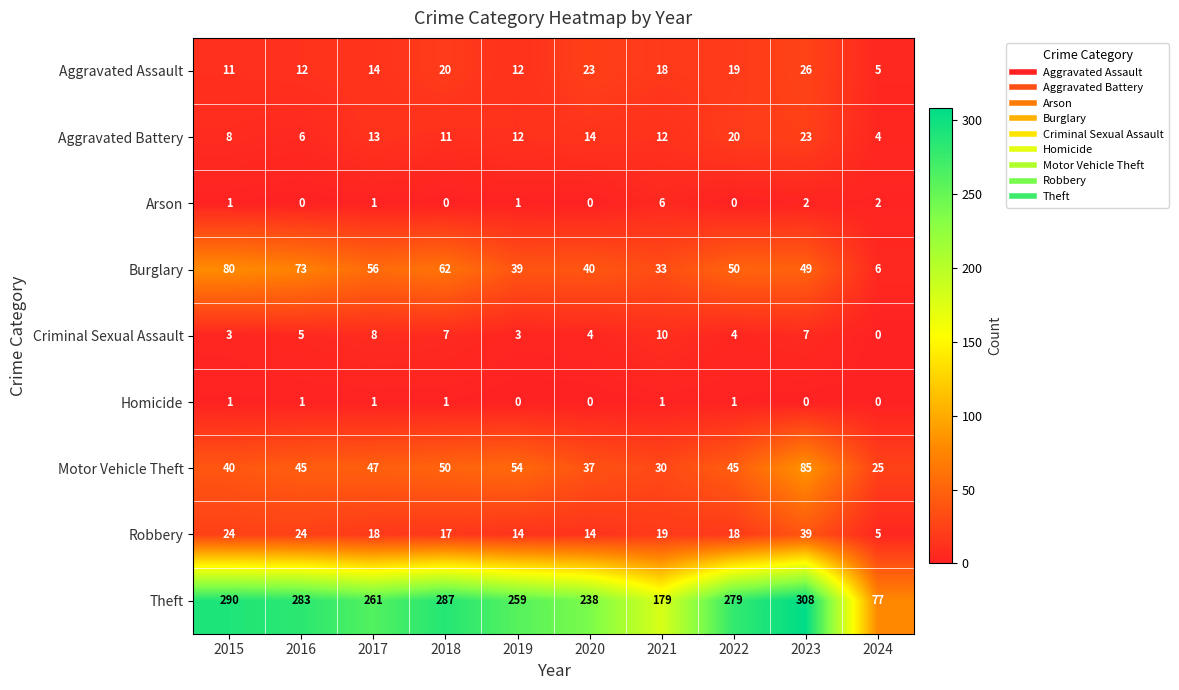

Which series has the largest total across all categories?

Theft